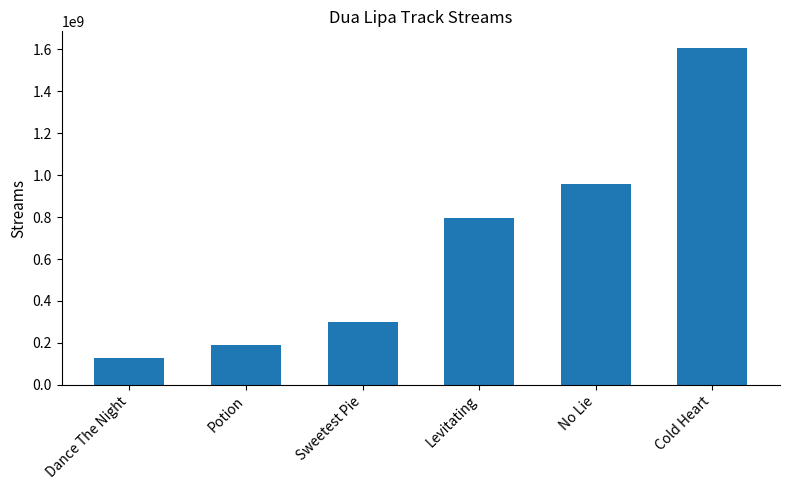

Which has a higher value, Potion or No Lie?

No Lie